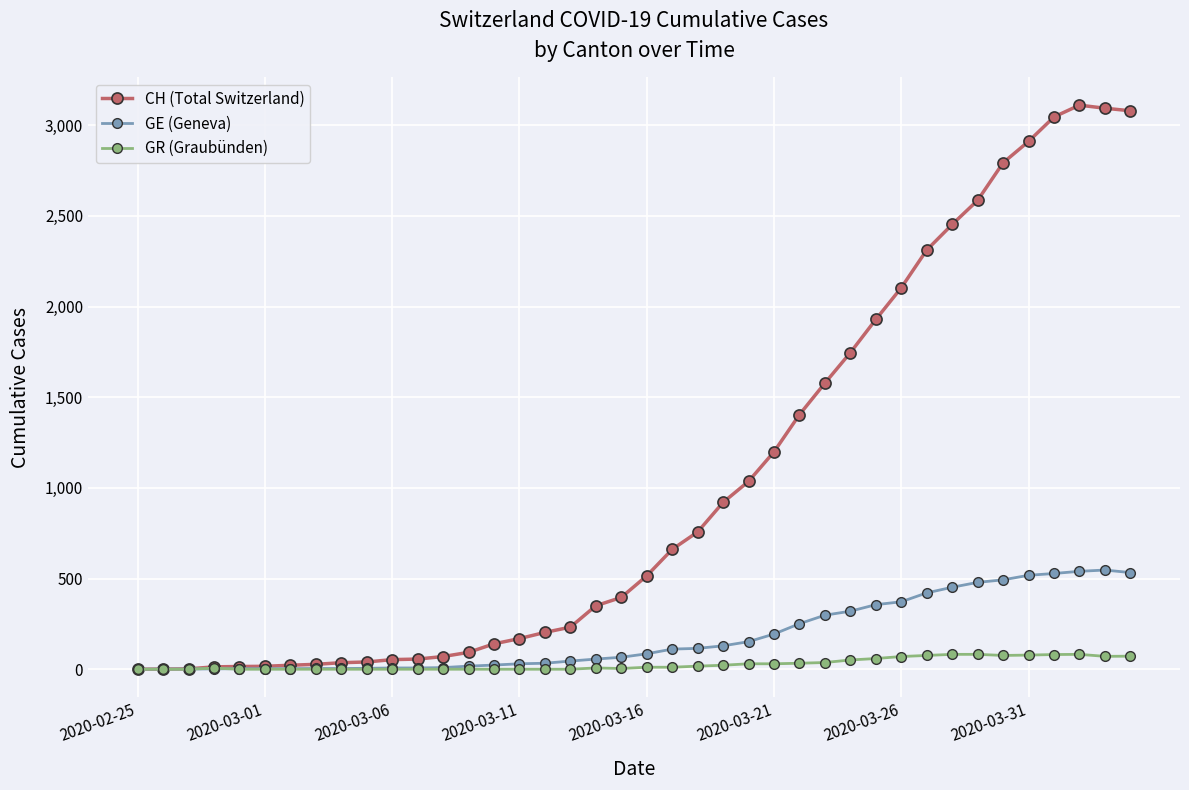

How many categories are shown in the chart?

40